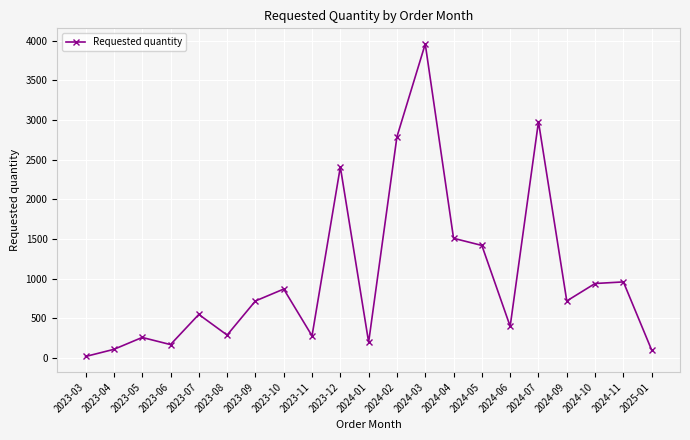

Which category has the highest value across all series?

2024-03